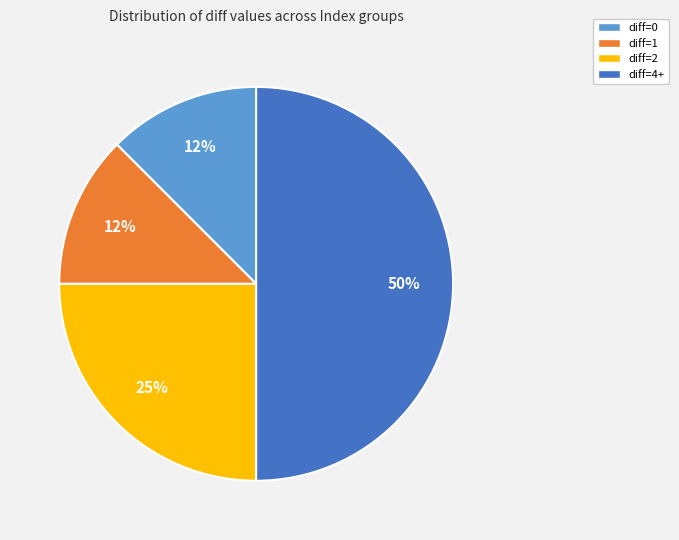

To the nearest percent, what portion does diff=2 represent?

25%